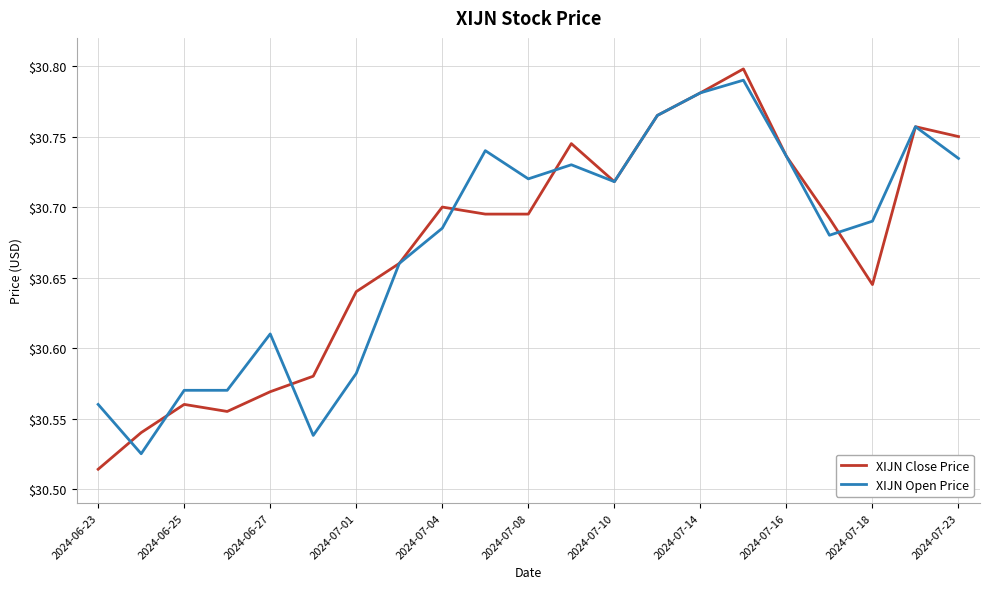

Which series has the largest range (max minus min)?

XIJN Close Price